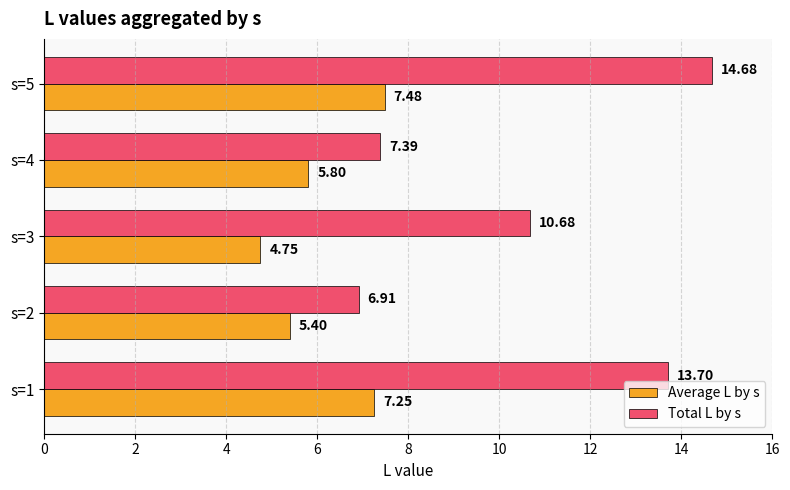

Which series has the largest total across all categories?

Total L by s